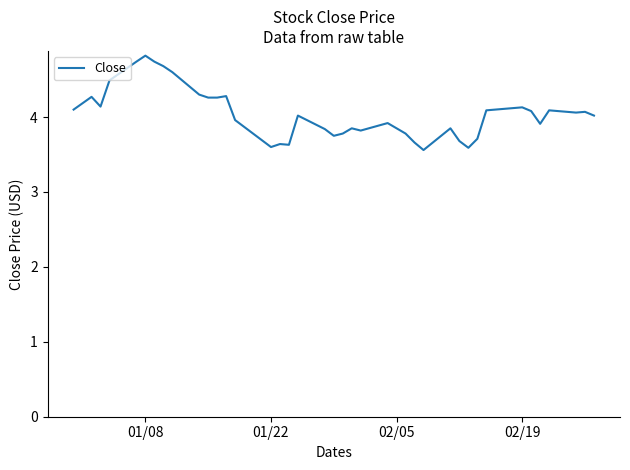

What is the difference between the maximum and minimum values?

1.3